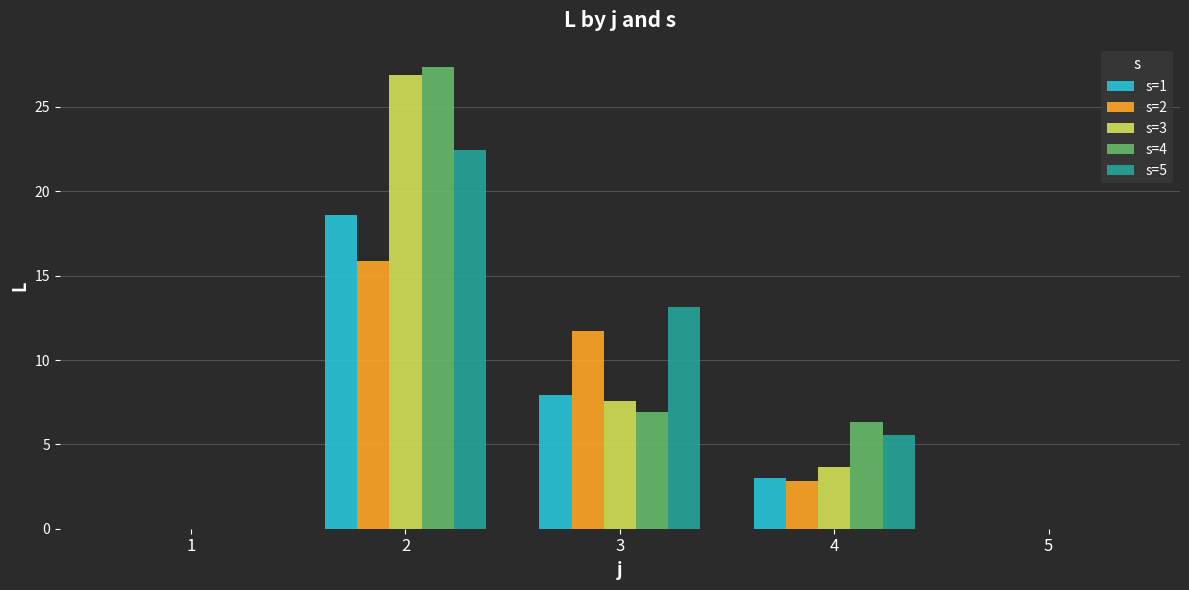

Reading left to right, transcribe all the data shown in this chart.

s=1: 1=0.0	2=18.6	3=7.9	4=3.0	5=0.0
s=2: 1=0.0	2=15.9	3=11.7	4=2.8	5=0.0
s=3: 1=0.0	2=26.9	3=7.6	4=3.6	5=0.0
s=4: 1=0.0	2=27.4	3=6.9	4=6.3	5=0.0
s=5: 1=0.0	2=22.5	3=13.1	4=5.6	5=0.0